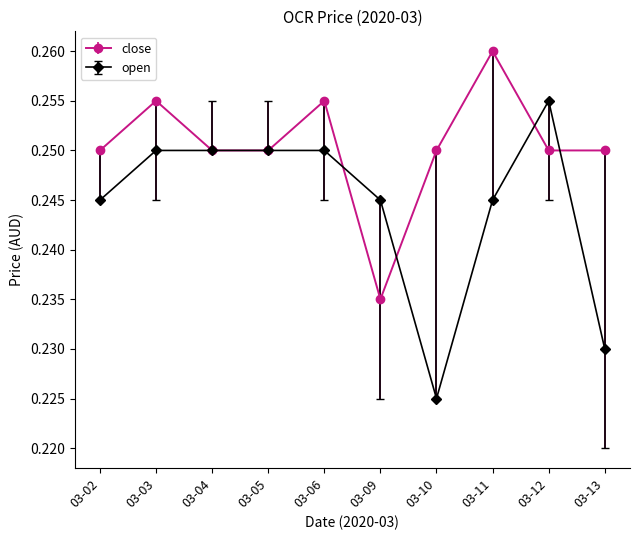

Which series has the largest total across all categories?

close